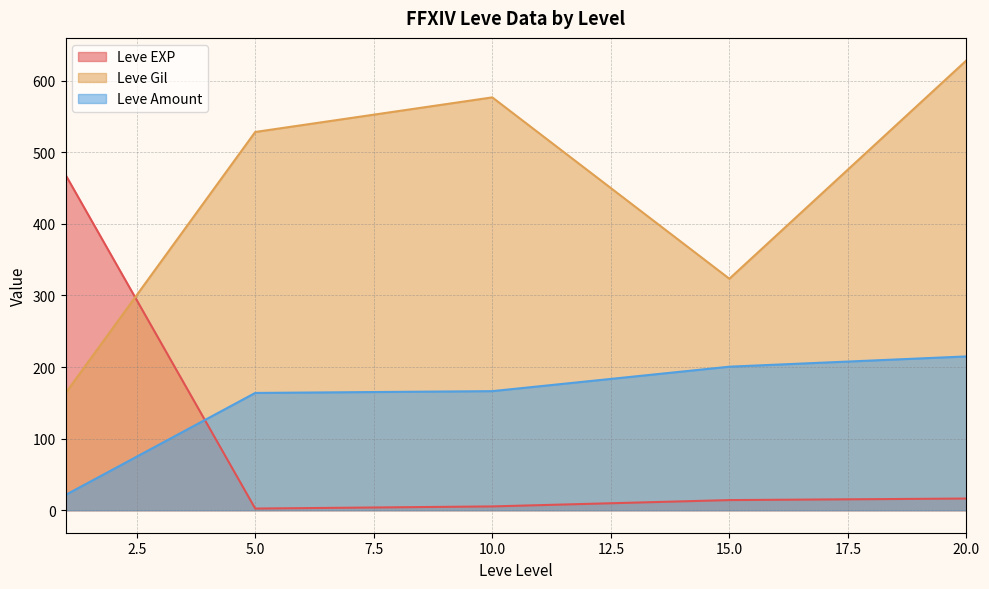

Which series ends up on top after the final intersection of Leve EXP and Leve Amount?

Leve Amount